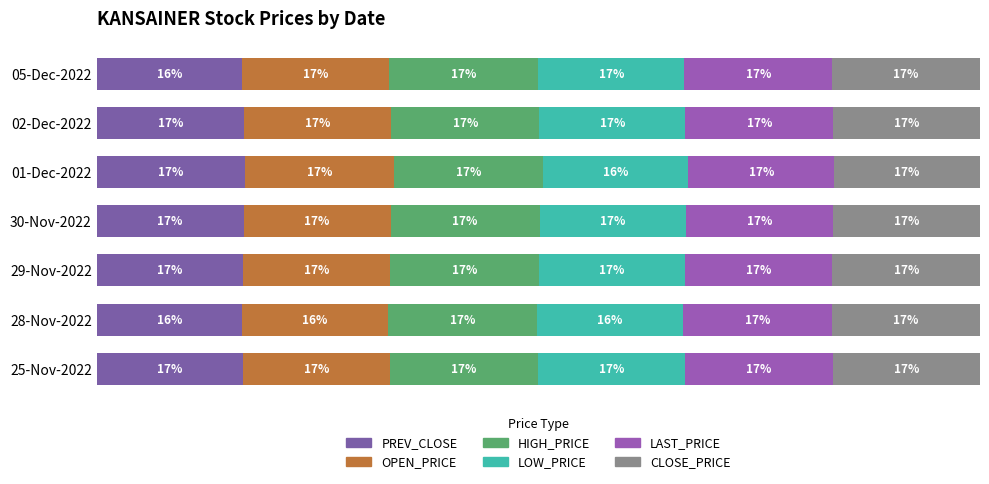

Reading left to right, extract all data points from this chart.

PREV_CLOSE: 16.6	16.5	16.6	16.6	16.8	16.7	16.5
OPEN_PRICE: 16.6	16.5	16.7	16.6	16.9	16.7	16.6
HIGH_PRICE: 16.8	16.9	16.8	16.9	16.9	16.8	16.9
LOW_PRICE: 16.6	16.5	16.5	16.5	16.4	16.5	16.6
LAST_PRICE: 16.7	16.8	16.7	16.7	16.5	16.7	16.7
CLOSE_PRICE: 16.7	16.8	16.7	16.7	16.5	16.6	16.7